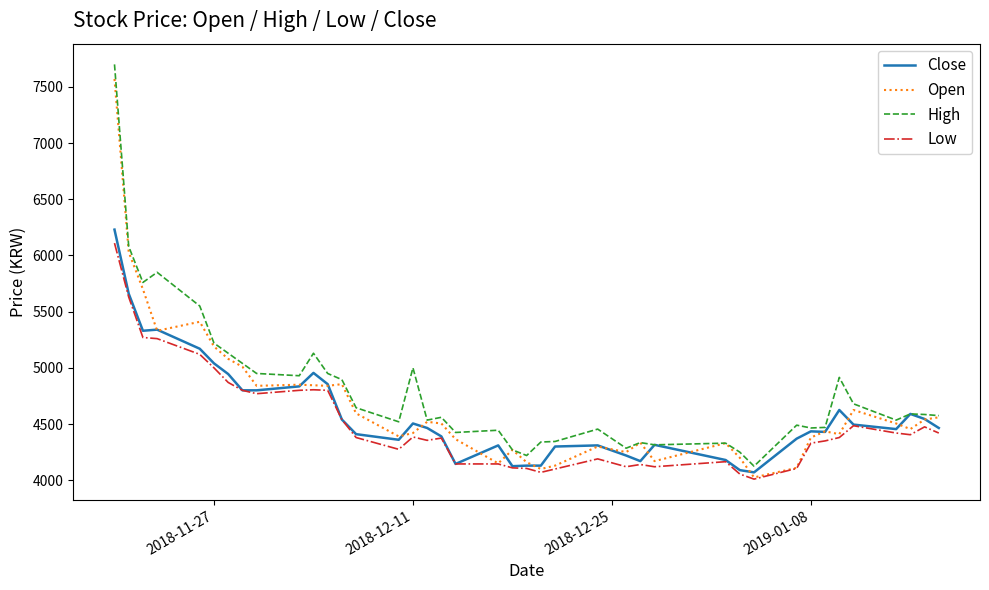

True or false: High and Low cross at least once.

False